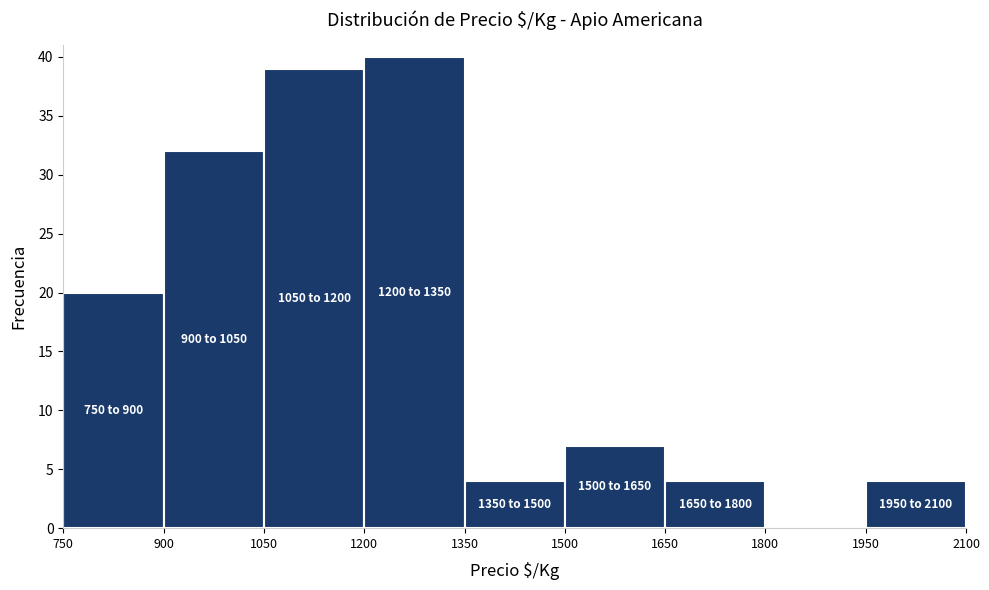

Over which range of the x-axis is the bar tallest?

1200 to 1350